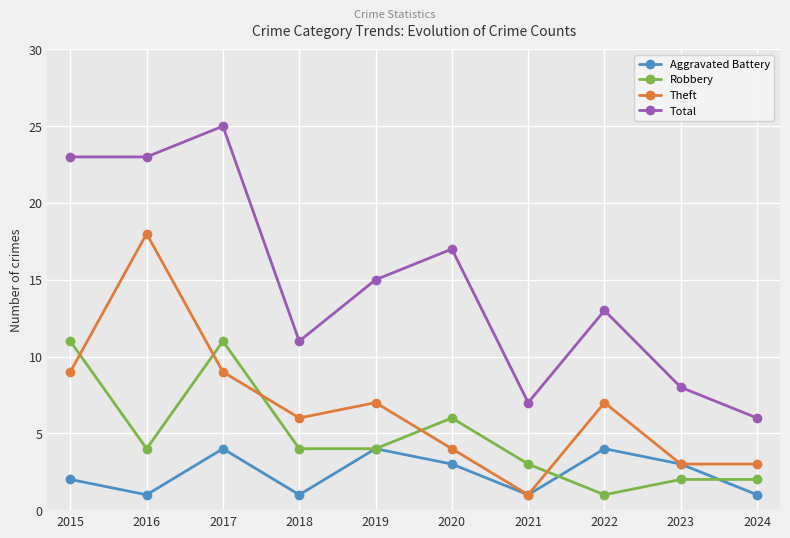

True or false: Theft and Total intersect in this chart.

False